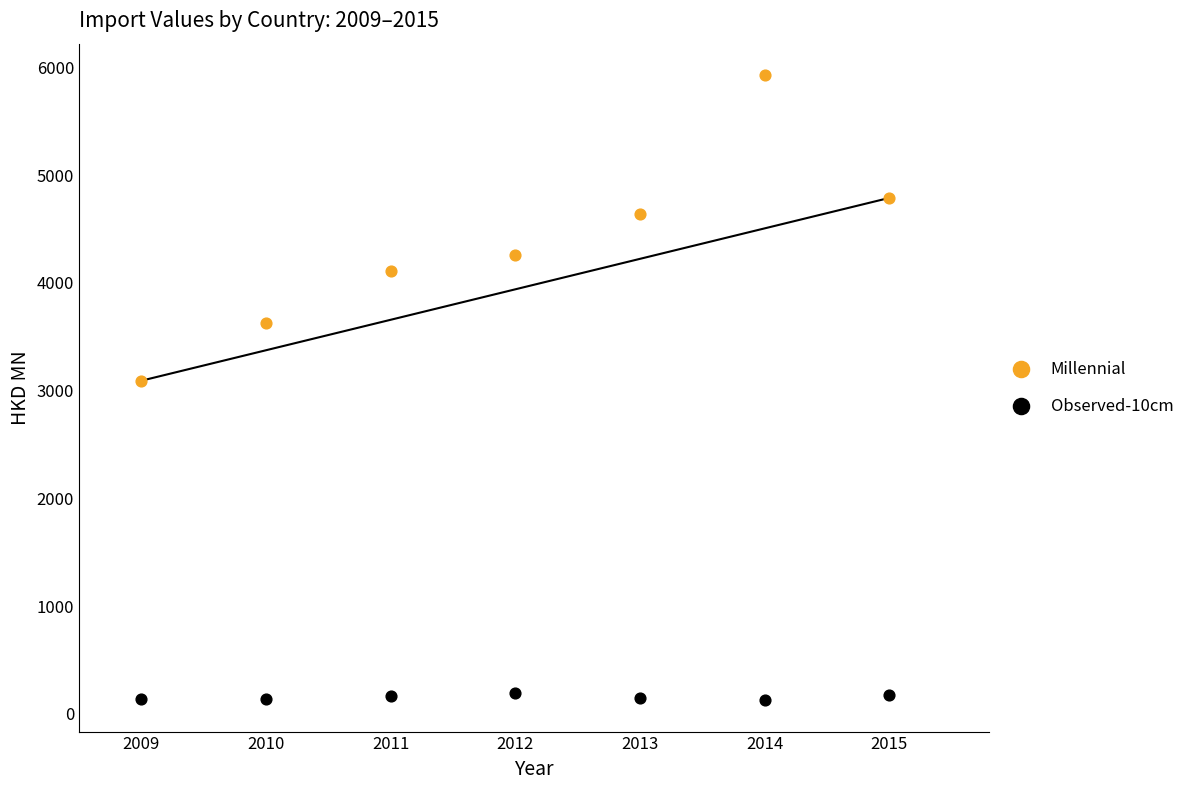

Across all data points, what is the range of X values (max minus min)?

6.0